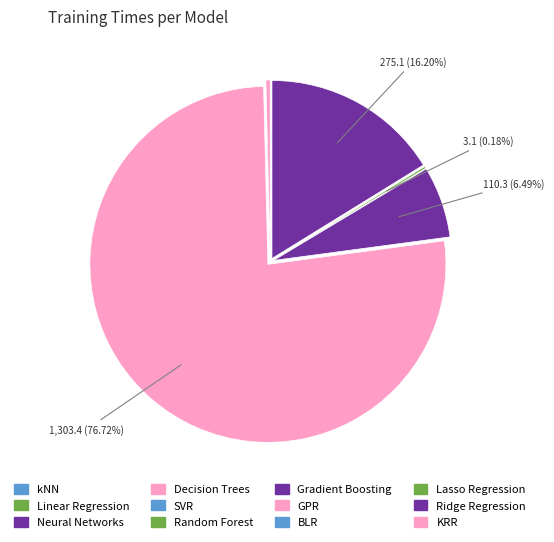

Is there any slice that represents more than half of the pie?

Yes